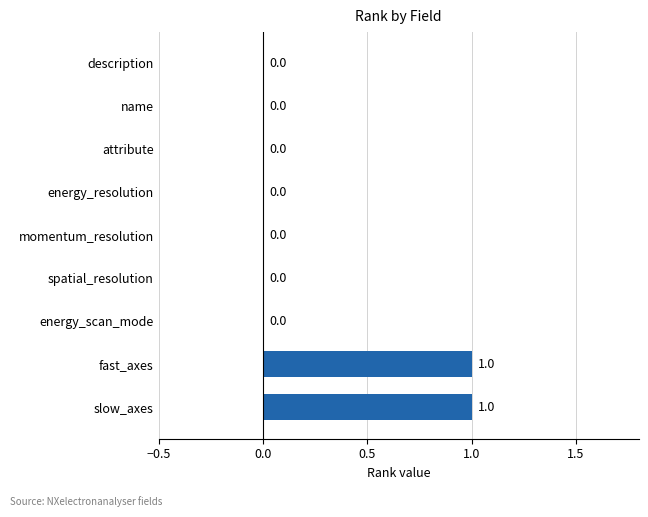

Which has a higher value, fast_axes or name?

fast_axes